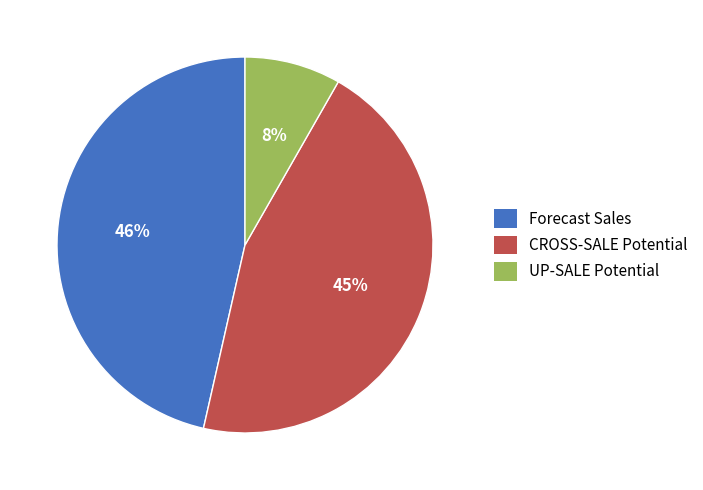

To the nearest percent, what is the average slice percentage?

33%